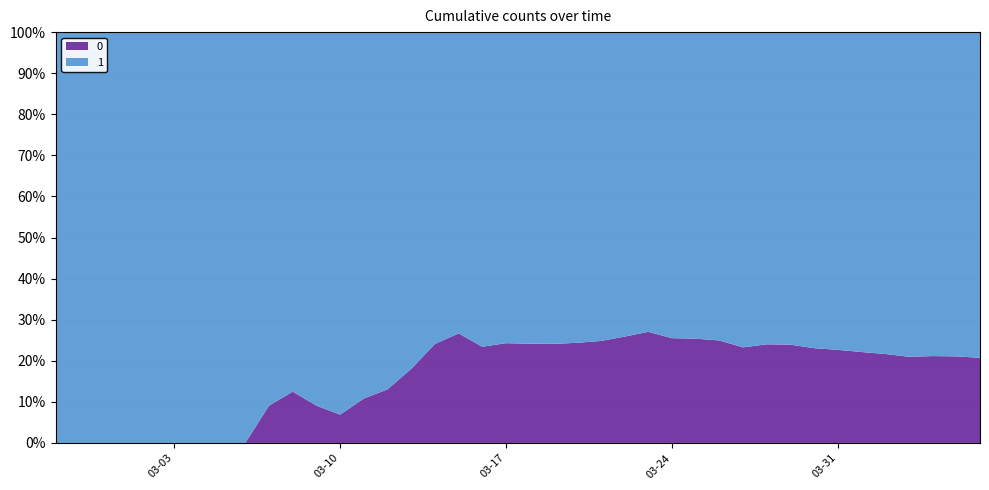

Reading right to left, transcribe all the data shown in this chart.

1: 4028	3731	3542	3351	3035	2747	2457	2131	1838	1636	1435	1155	938	768	607	501	424	335	258	204	159	121	77	63	50	40	33	27	20	14	10	9	9	8	6	5	4	4	4	3
0: 1054	996	950	890	839	781	720	639	578	517	435	384	319	263	225	175	140	108	82	65	51	37	28	20	11	6	4	2	2	2	1	0	0	0	0	0	0	0	0	0